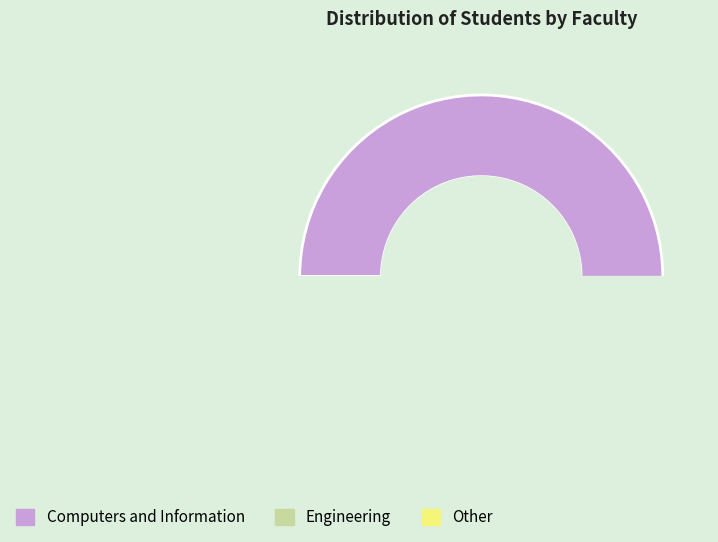

Is there any slice that represents more than half of the pie?

Yes